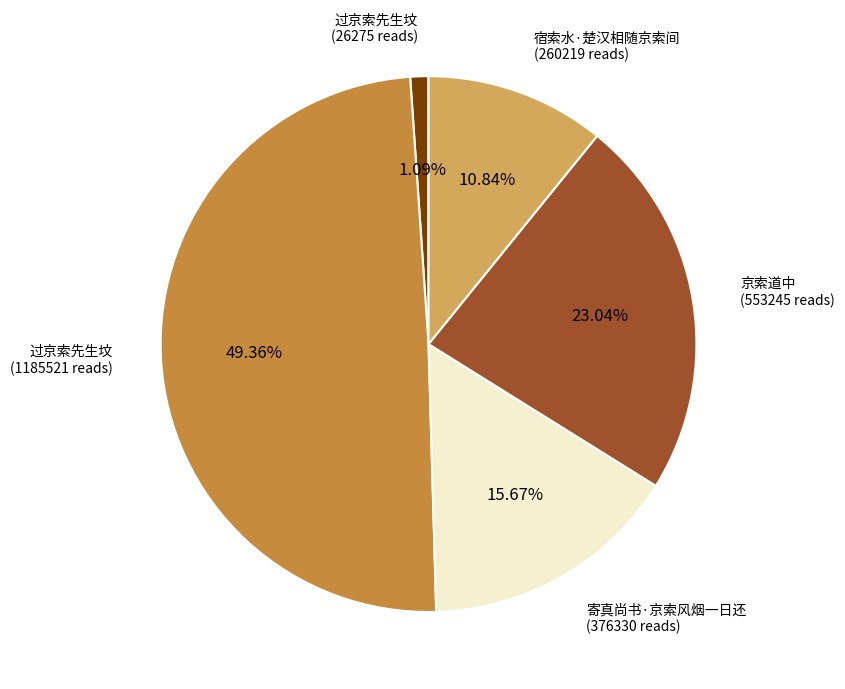

Is there a majority slice in this chart?

No